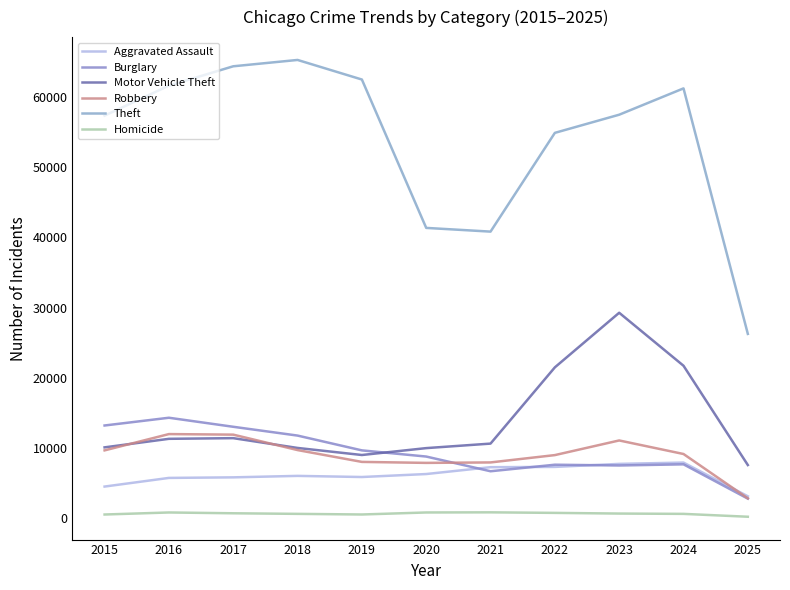

True or false: Burglary has more than 2 interior local peaks.

True